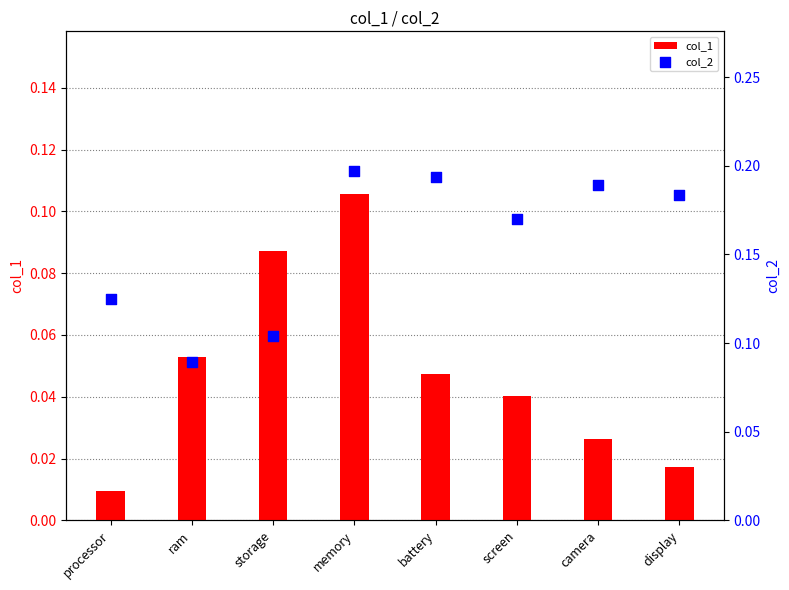

Is the value of col_1 at camera greater than the value of col_2 at camera?

No